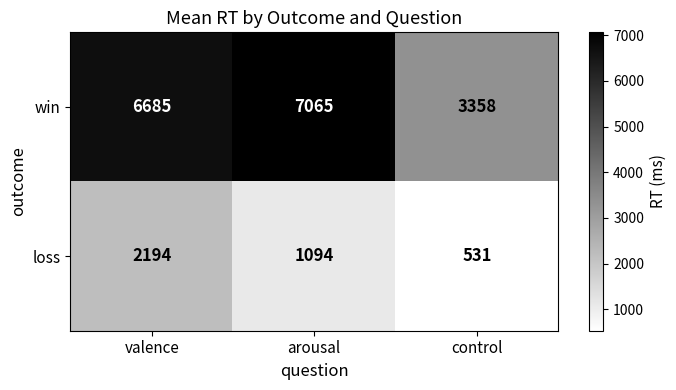

Where is loss nearest to the value 1362?

arousal